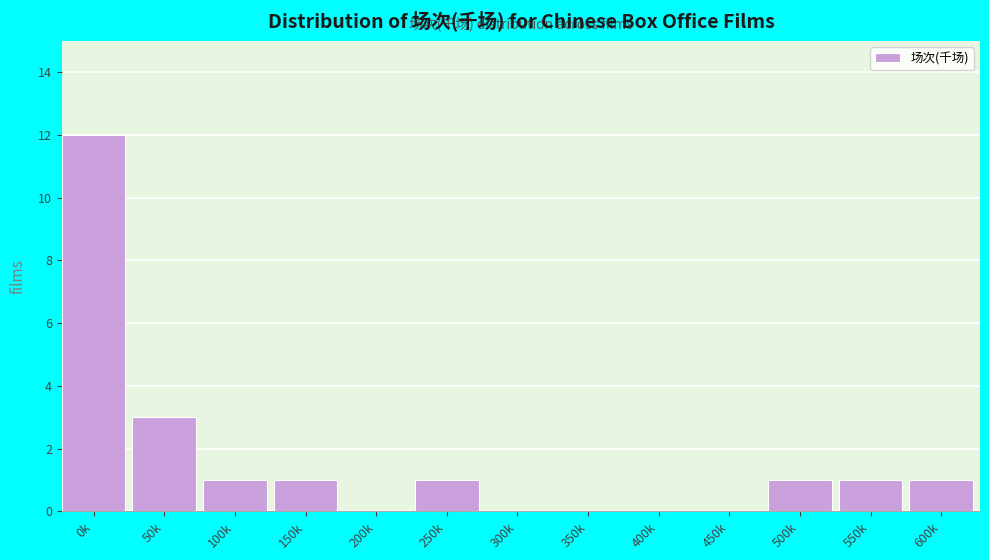

Reading left to right, transcribe all the data shown in this chart.

0k=12	50k=3	100k=1	150k=1	200k=0	250k=1	300k=0	350k=0	400k=0	450k=0	500k=1	550k=1	600k=1